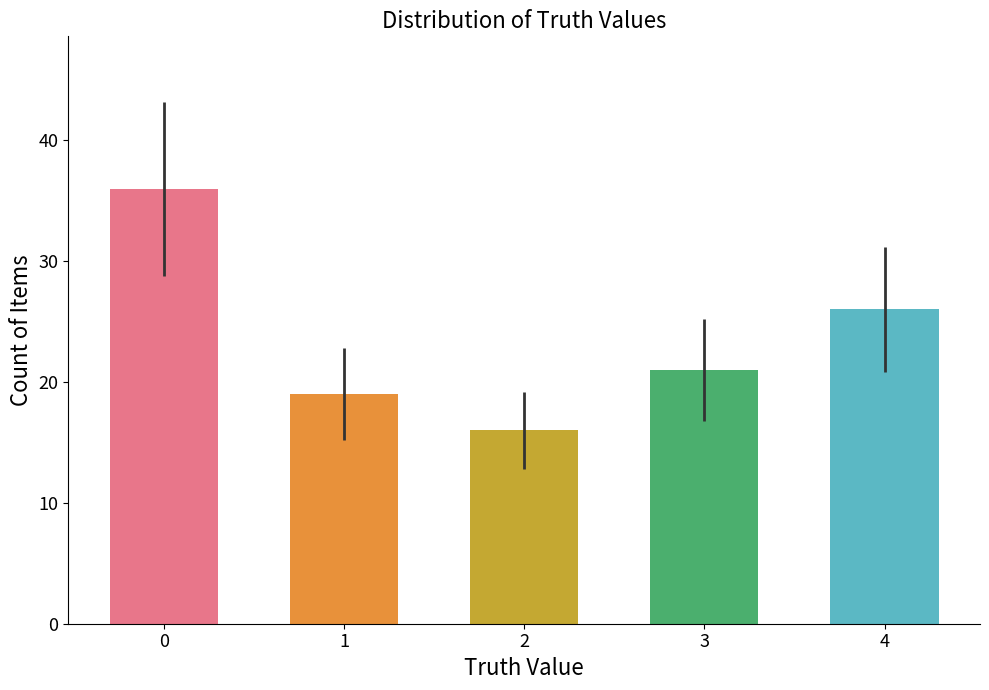

Rank the categories by value from lowest to highest.

2, 1, 3, 4, 0